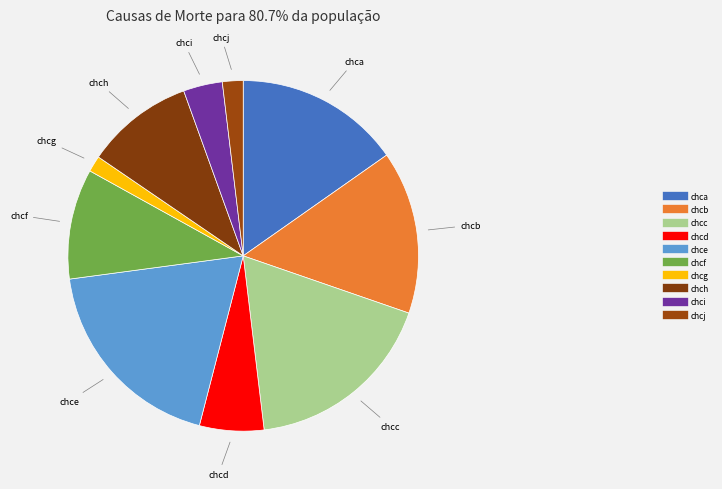

Is chcb the majority of the pie?

No